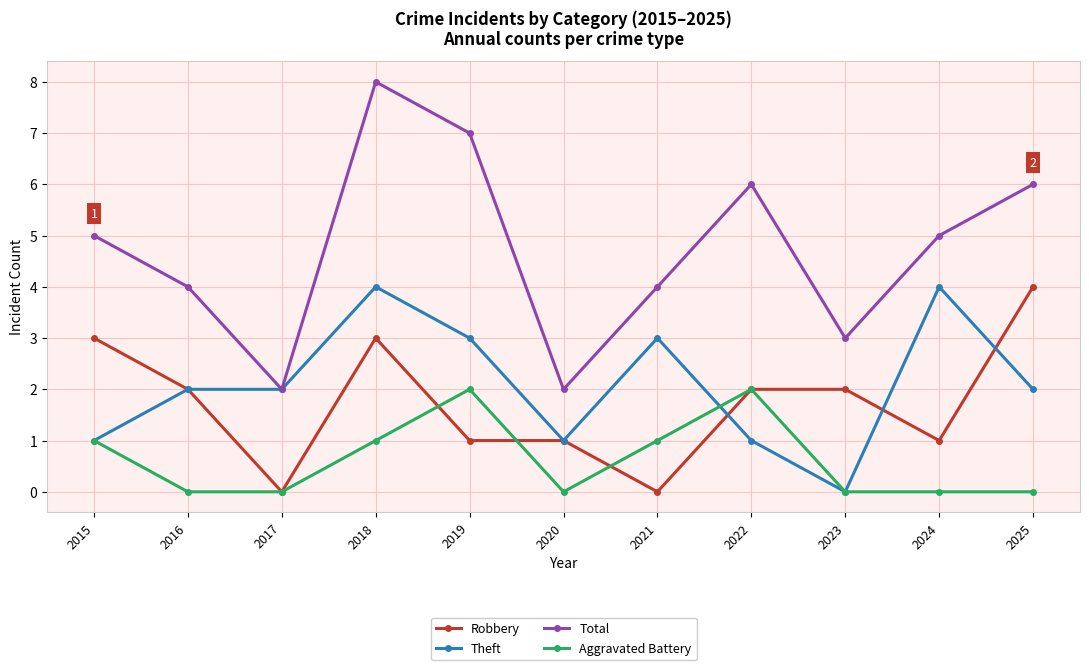

What is the greatest value displayed?

8